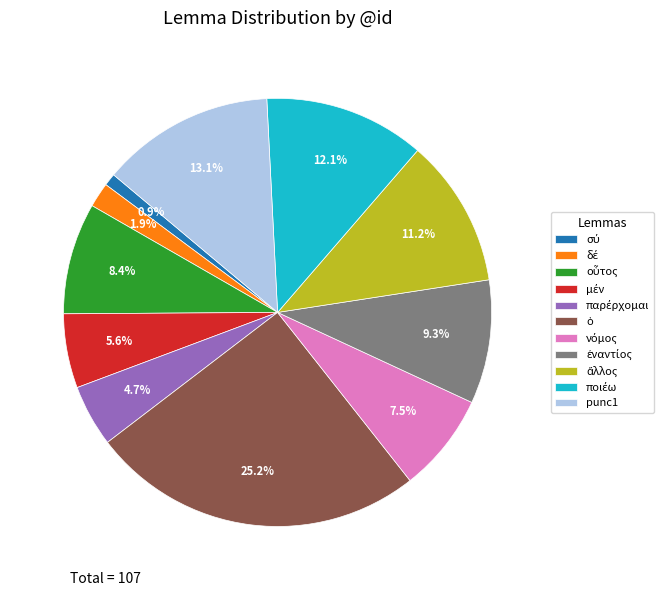

Is there a majority slice in this chart?

No